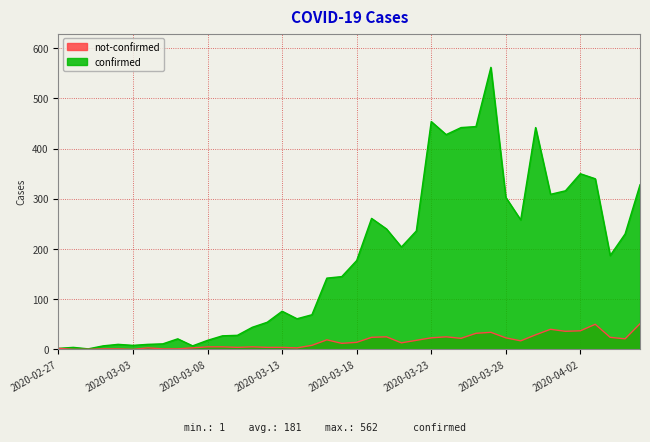

How many interior local valleys does the confirmed series have?

9